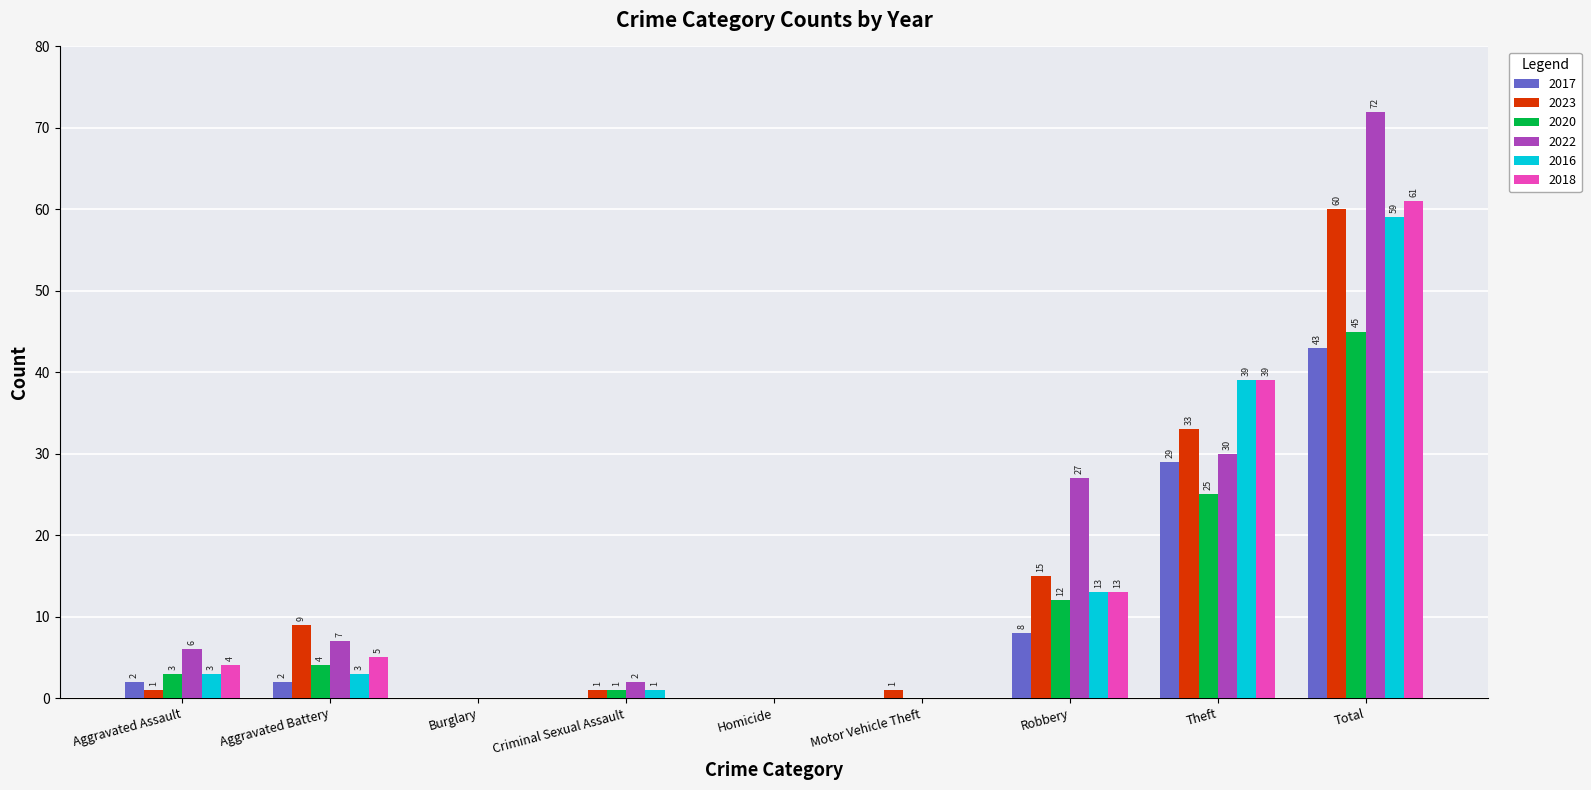

At which label does 2022 reach its peak?

Total